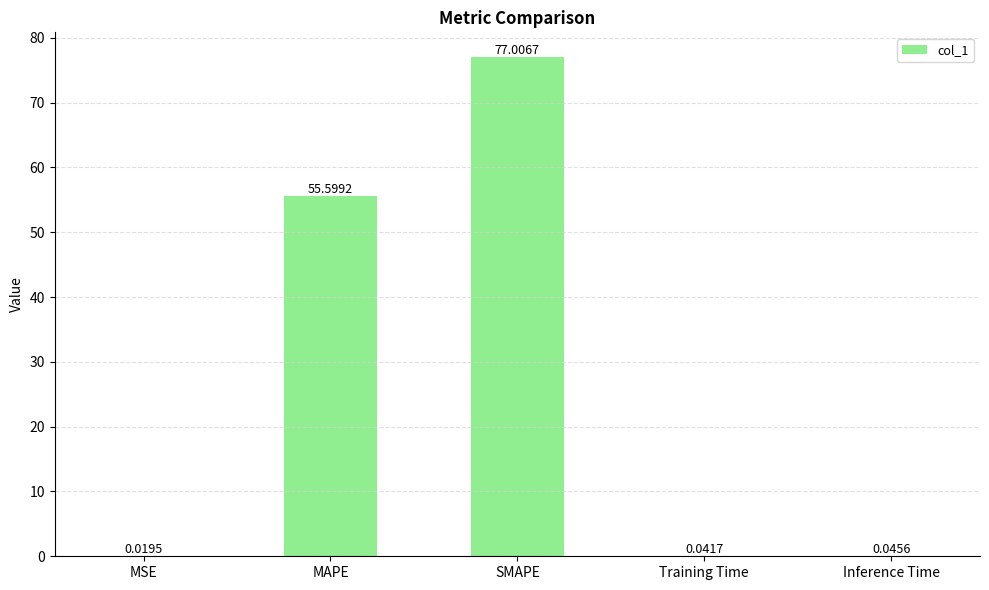

At which label is the value closest to 38?

MAPE